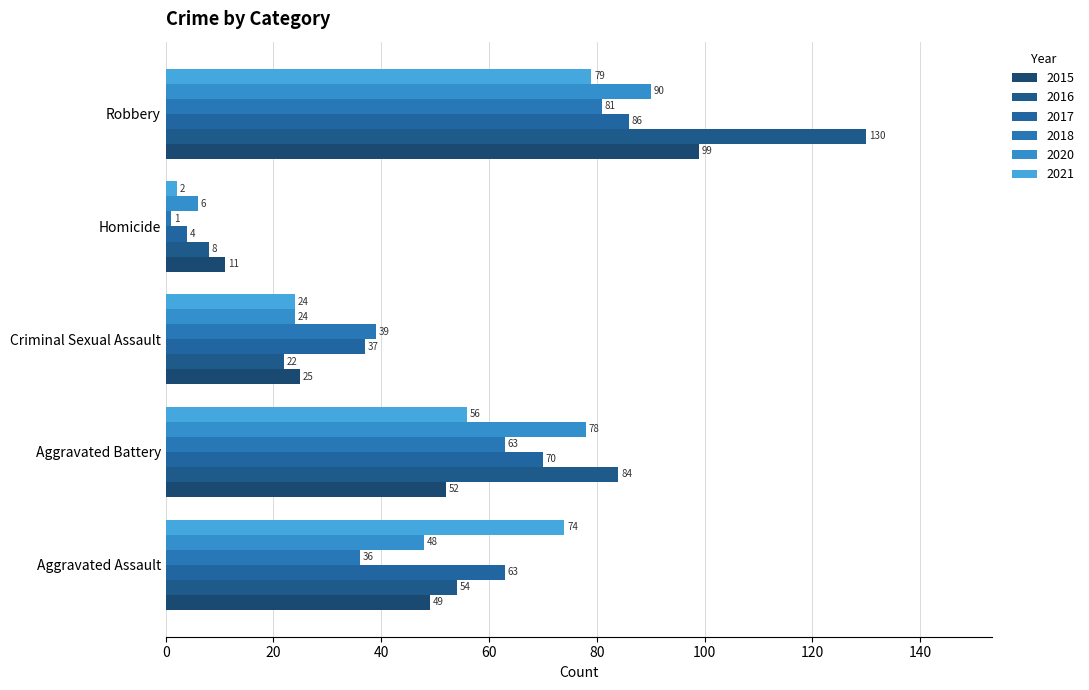

At which label is 2016 closest to 69?

Aggravated Assault